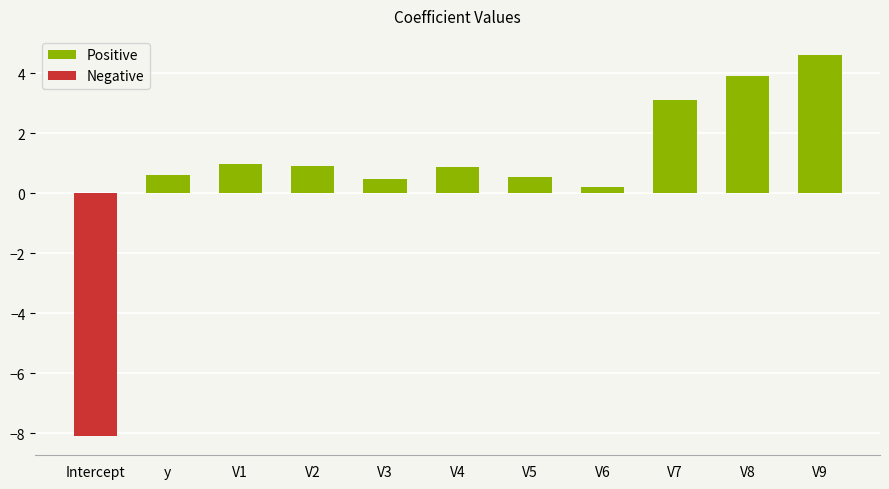

At which category does the chart reach its minimum across all series?

Intercept